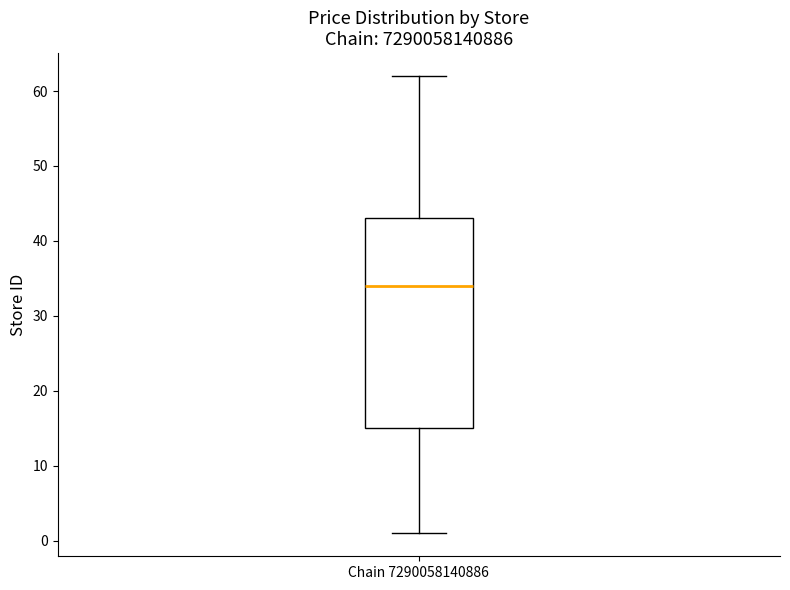

Read this box plot against the y-axis: the position of the median line, the range covered by the box, and the ends of both whiskers. The values are not printed on the chart, so give them approximately, as read against the axis.

median 34, box 15 to 43, whiskers 1 to 62